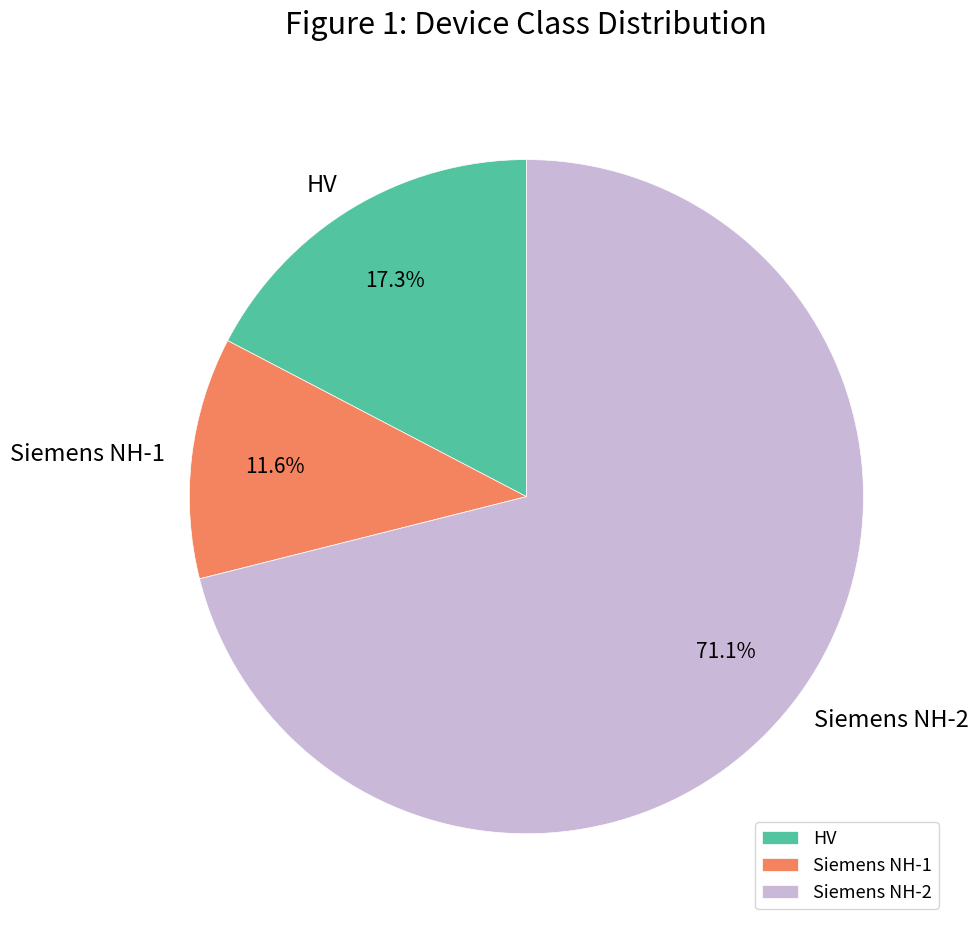

Which category accounts for the majority?

Siemens NH-2